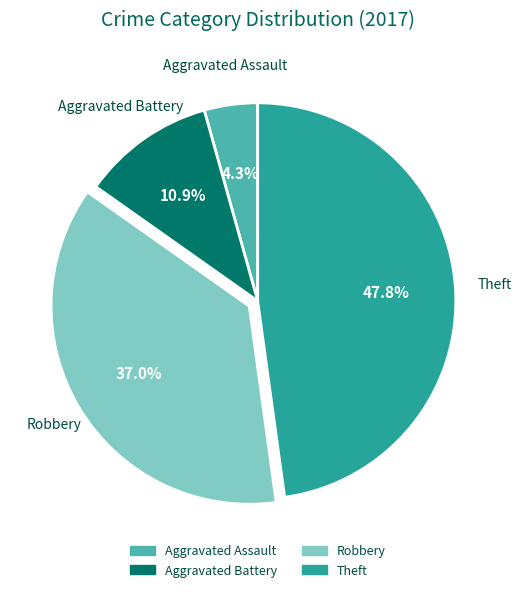

To the nearest percent, what percentage of the pie is Aggravated Battery?

11%